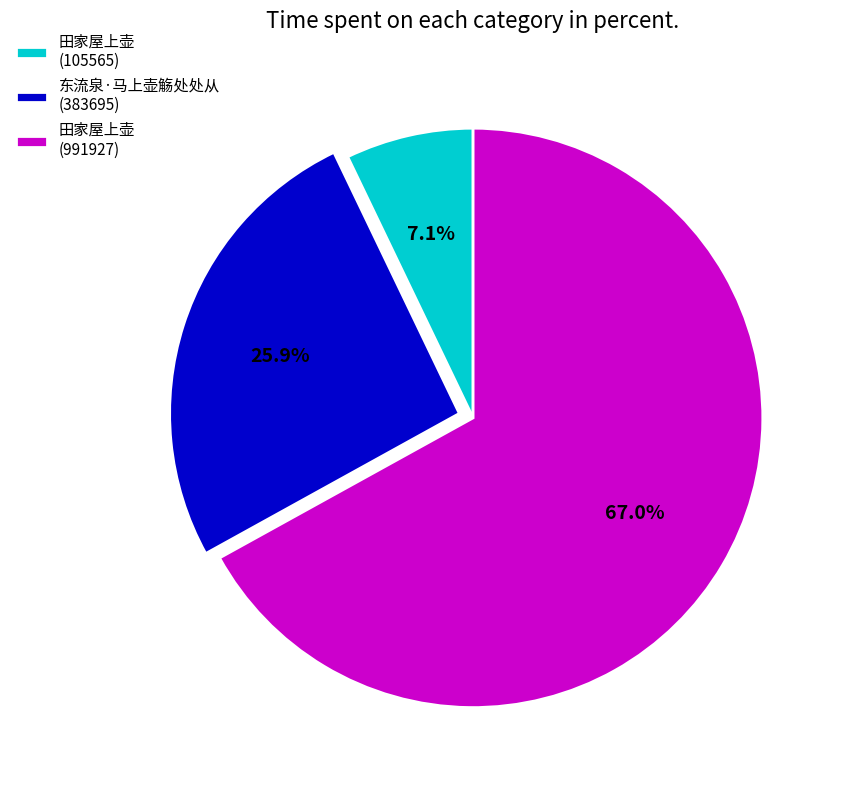

Count the number of slices in the pie.

3